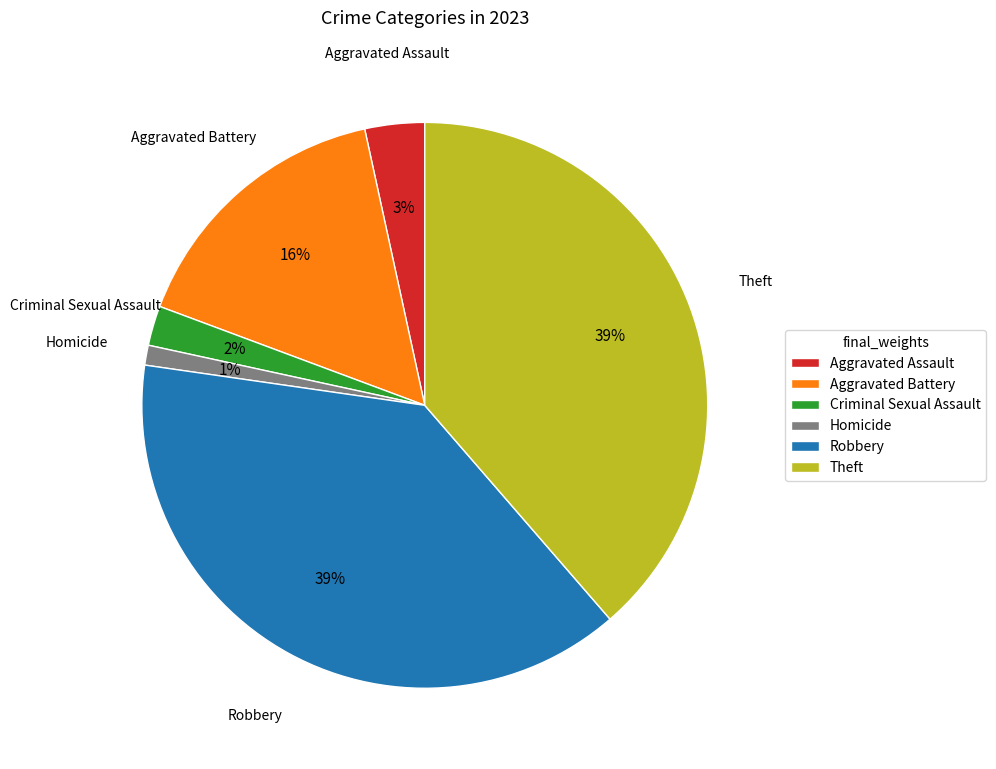

How many segments does this pie chart have?

6